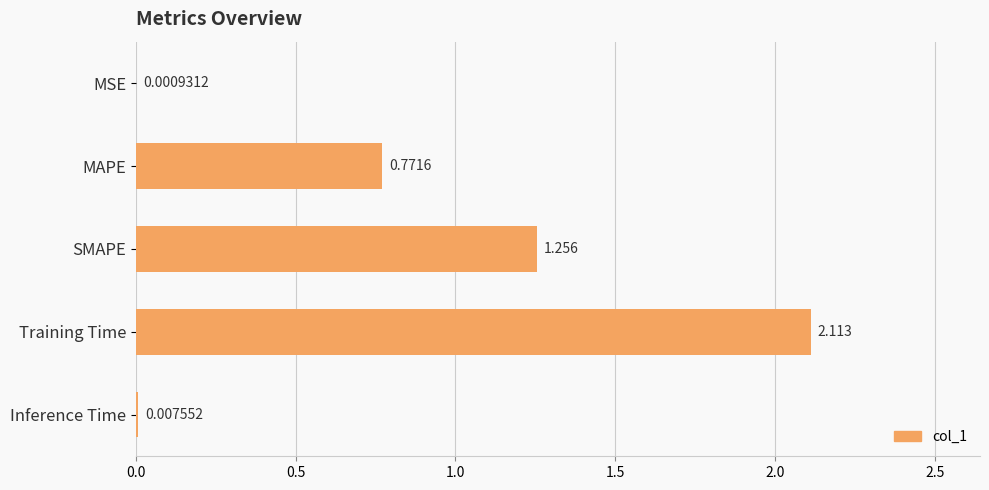

Where is the data nearest to the value 1?

MAPE